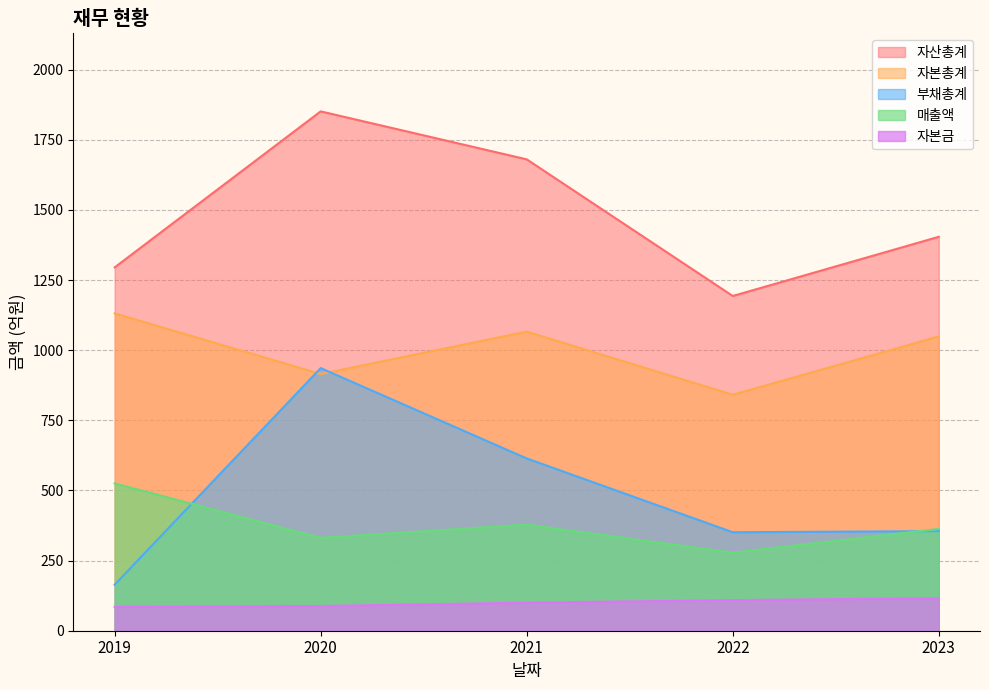

At which label does 자본총계 first exceed 1049?

2019